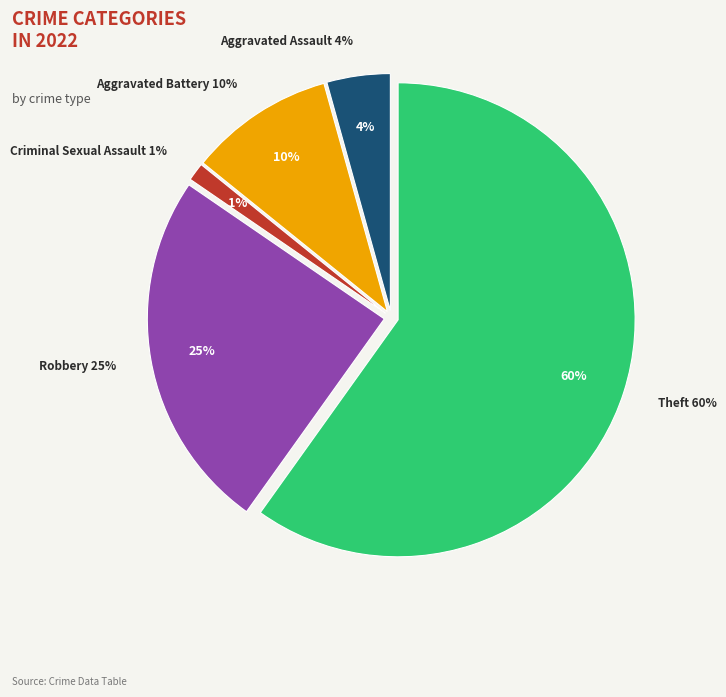

The Criminal Sexual Assault slice represents 1% of the pie. True or false?

True